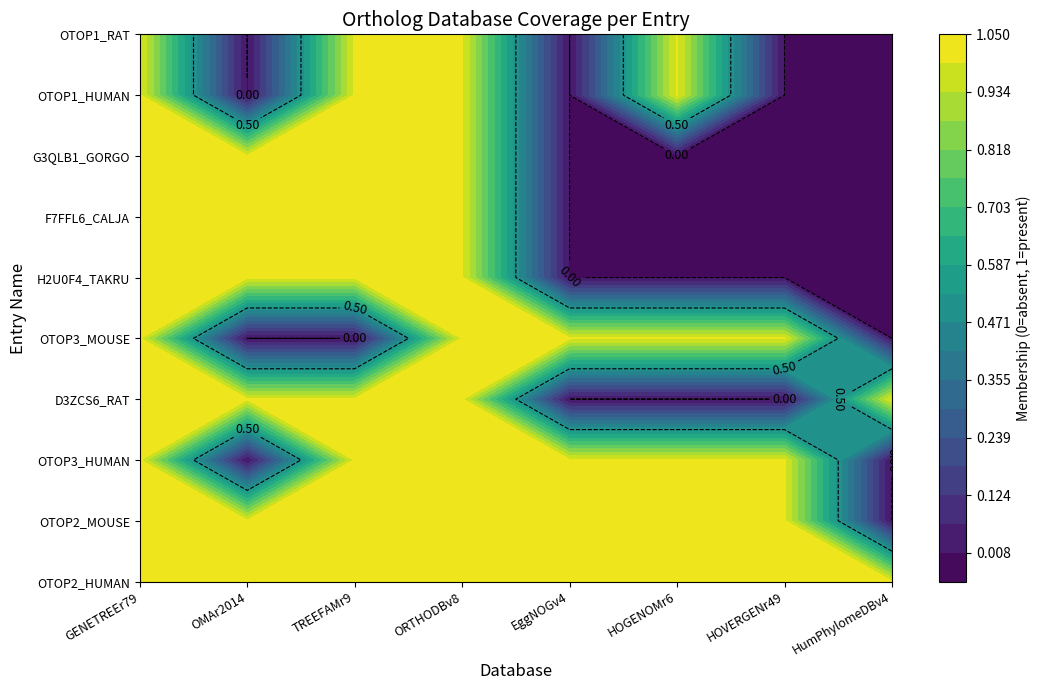

What is the spread (max minus min) of values at HOGENOMr6?

1